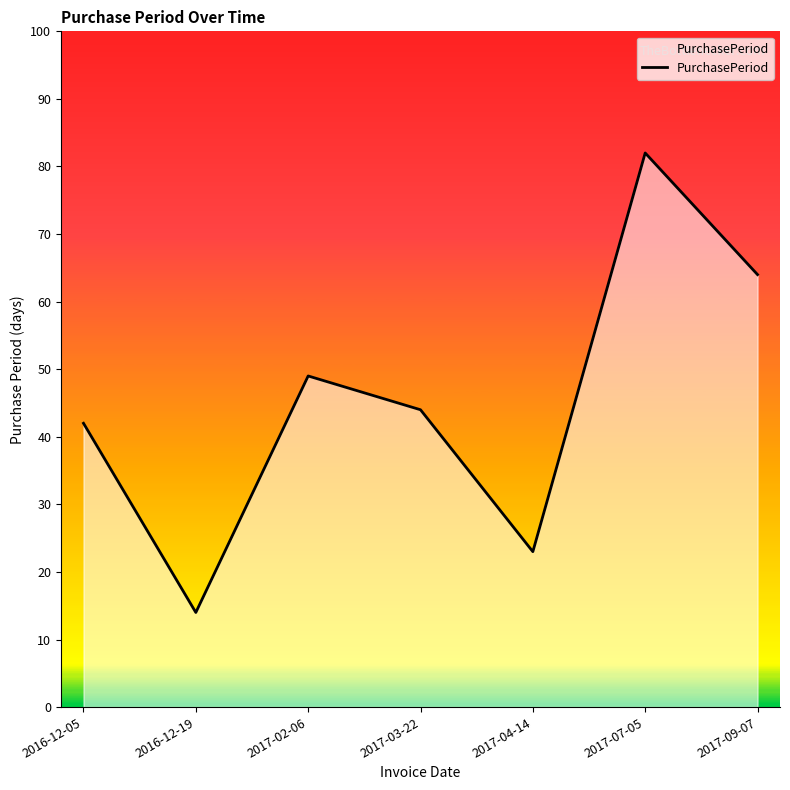

At which label does the data first exceed 44?

2017-02-06